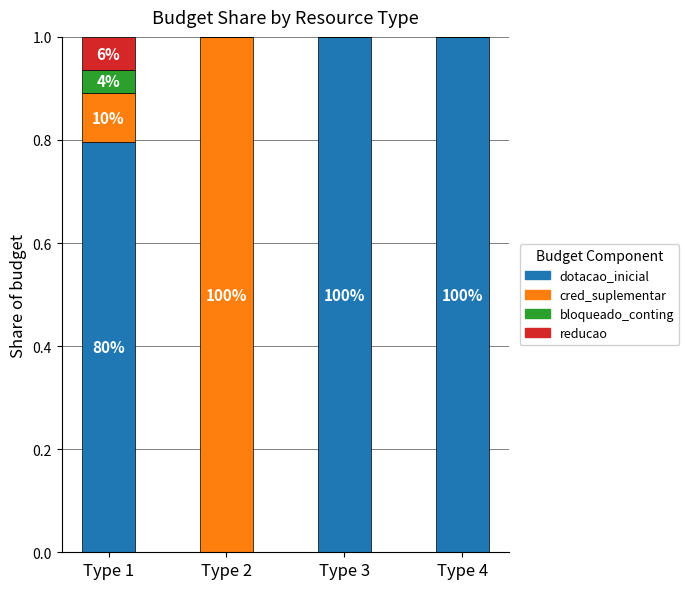

What is the total value across all series at Type 4?

1.0